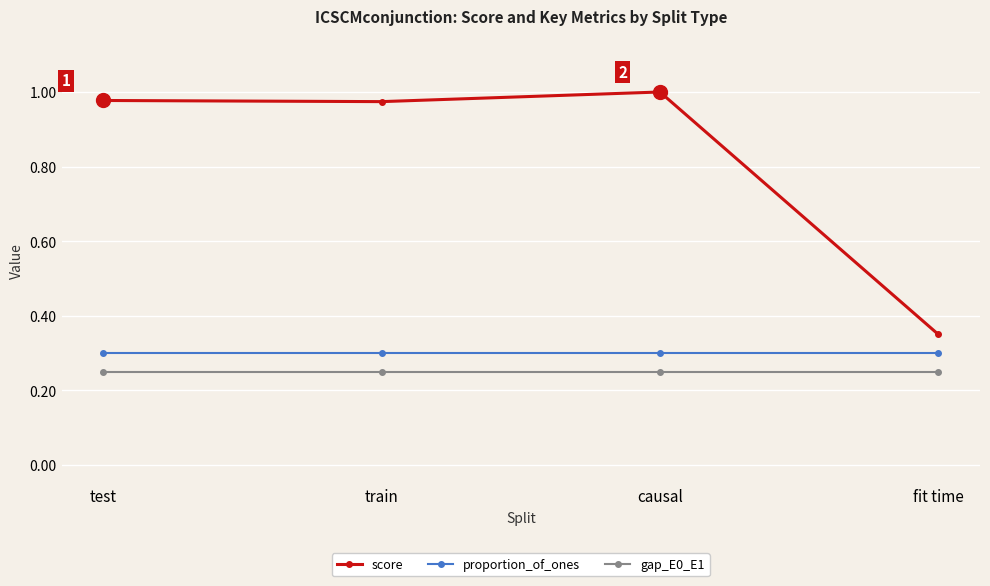

What is the sum of all score values?

3.3